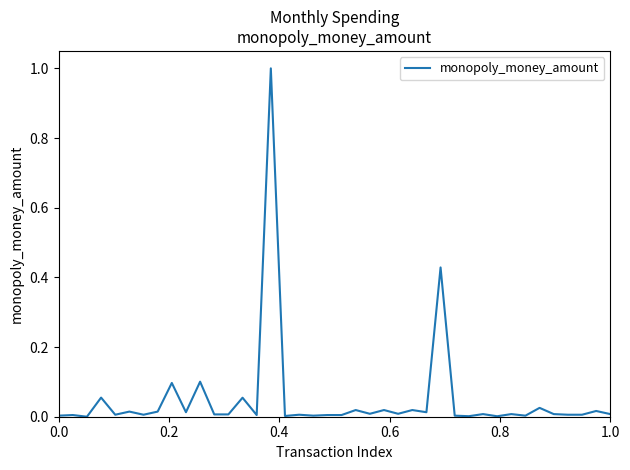

What is the difference between the maximum and minimum values?

1.0